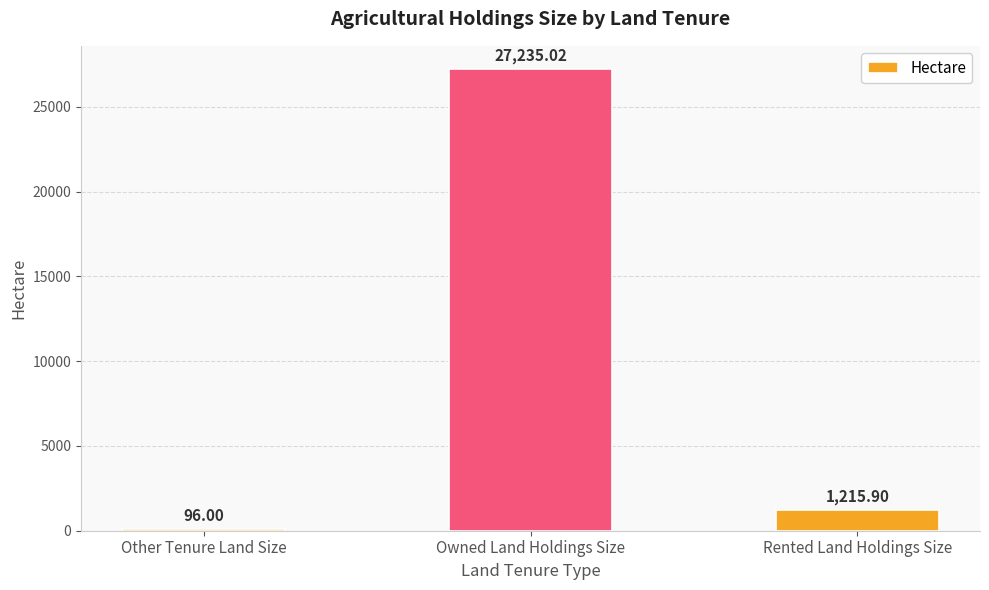

What is the minimum value shown in the chart?

96.0